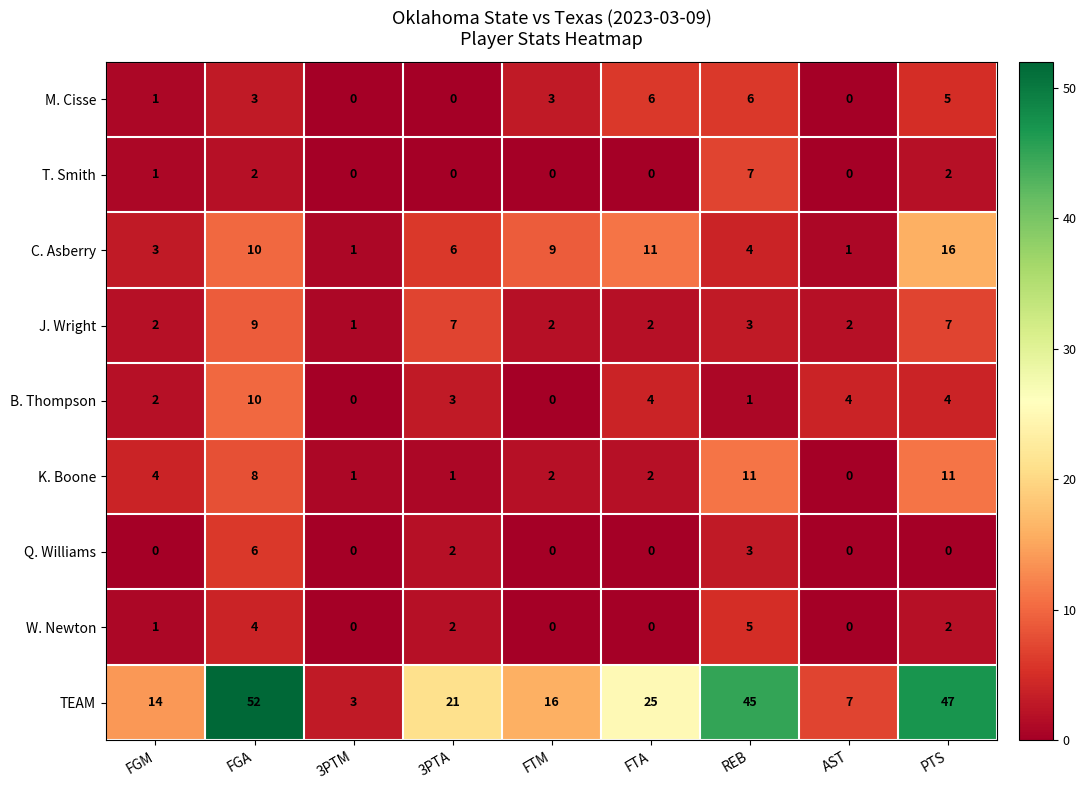

Count the number of data series in this chart.

9